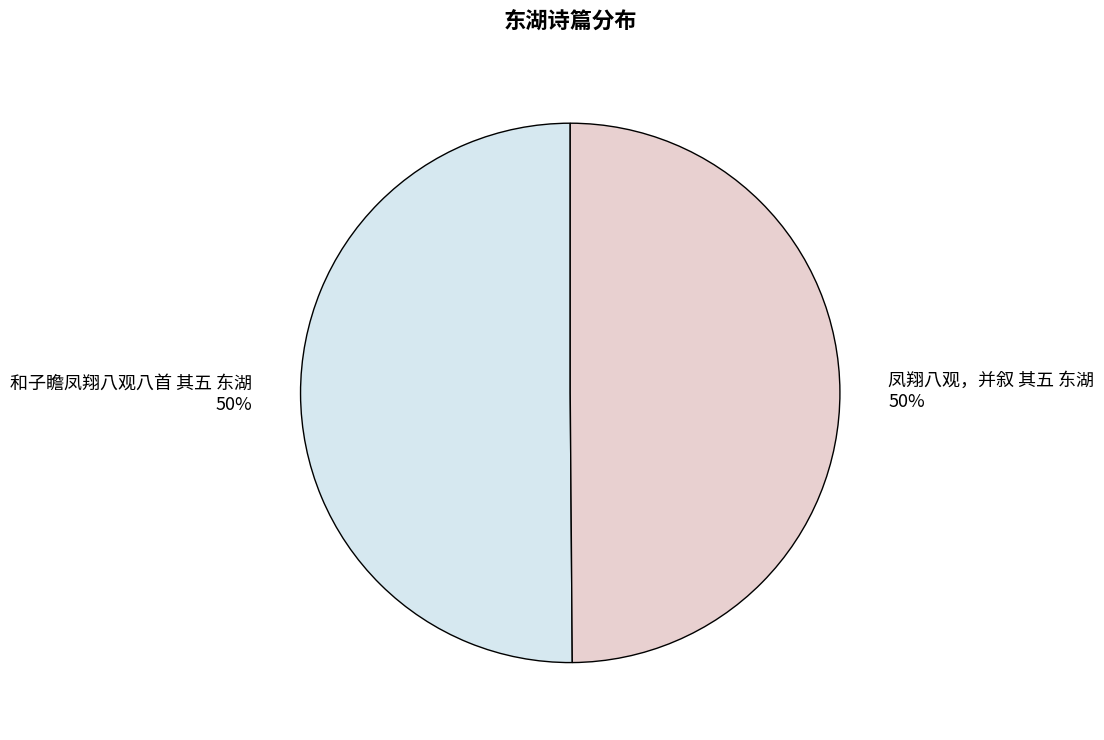

What is the ratio of the value at 和子瞻凤翔八观八首 其五 东湖 50% to the value at 凤翔八观，并叙 其五 东湖 50%?

1.0